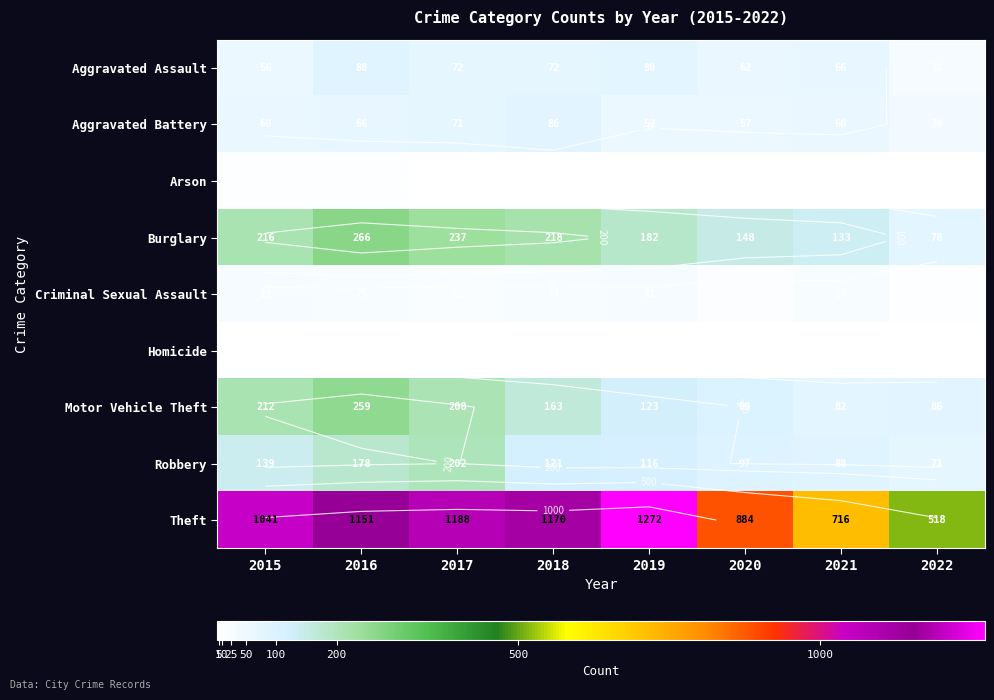

The Criminal Sexual Assault series shows 17 at 2016. True or false?

False